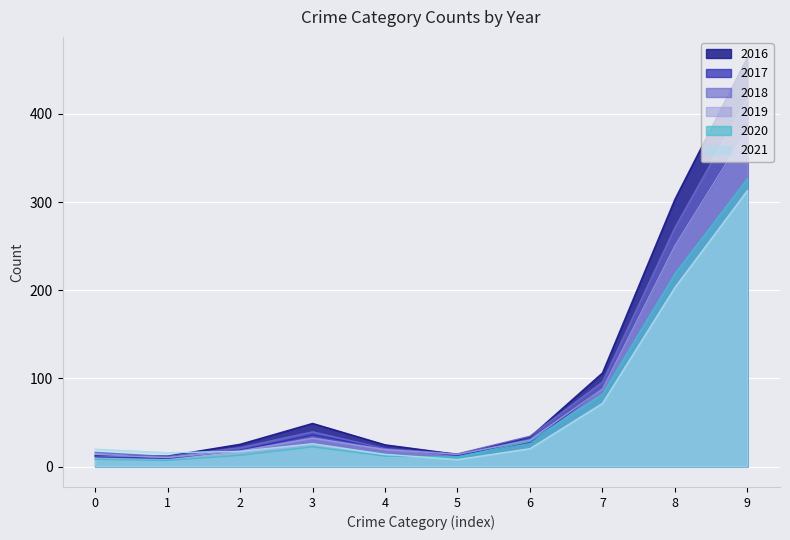

What is the maximum value shown in the chart?

464.2